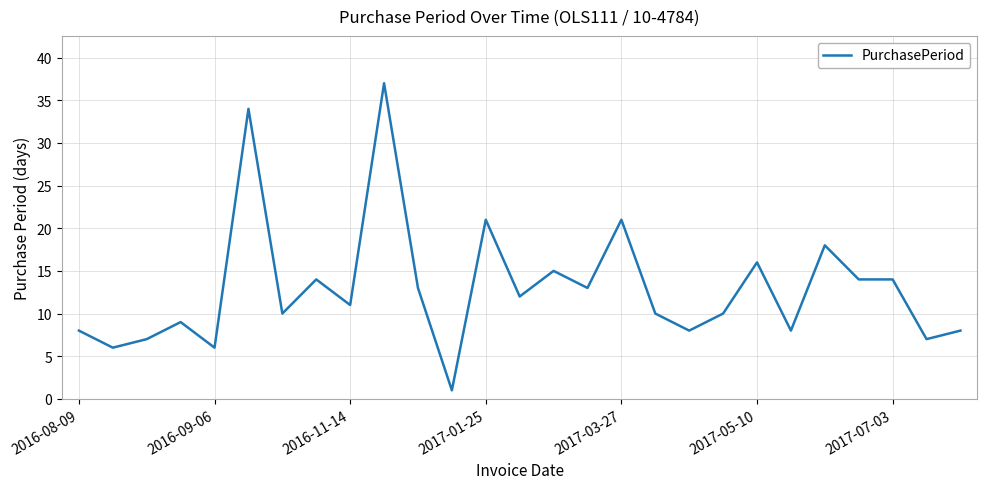

What is the difference between the maximum and minimum values?

36